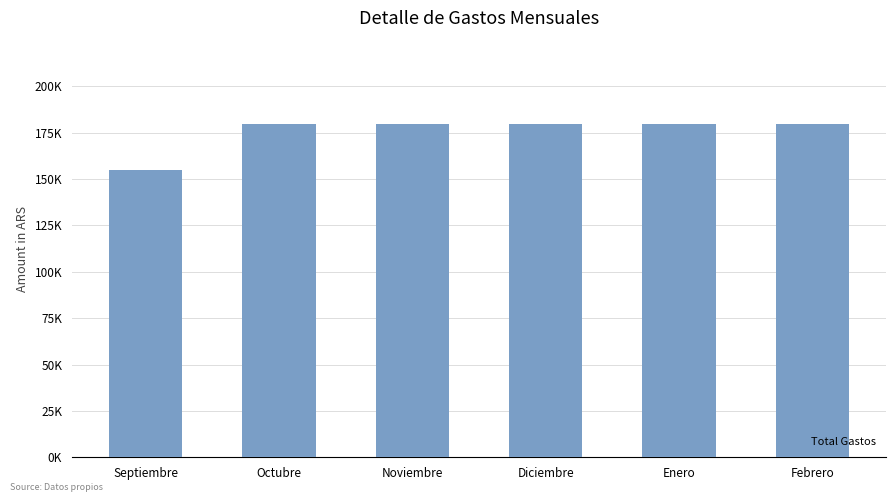

Between Febrero and Enero, which is larger?

Febrero